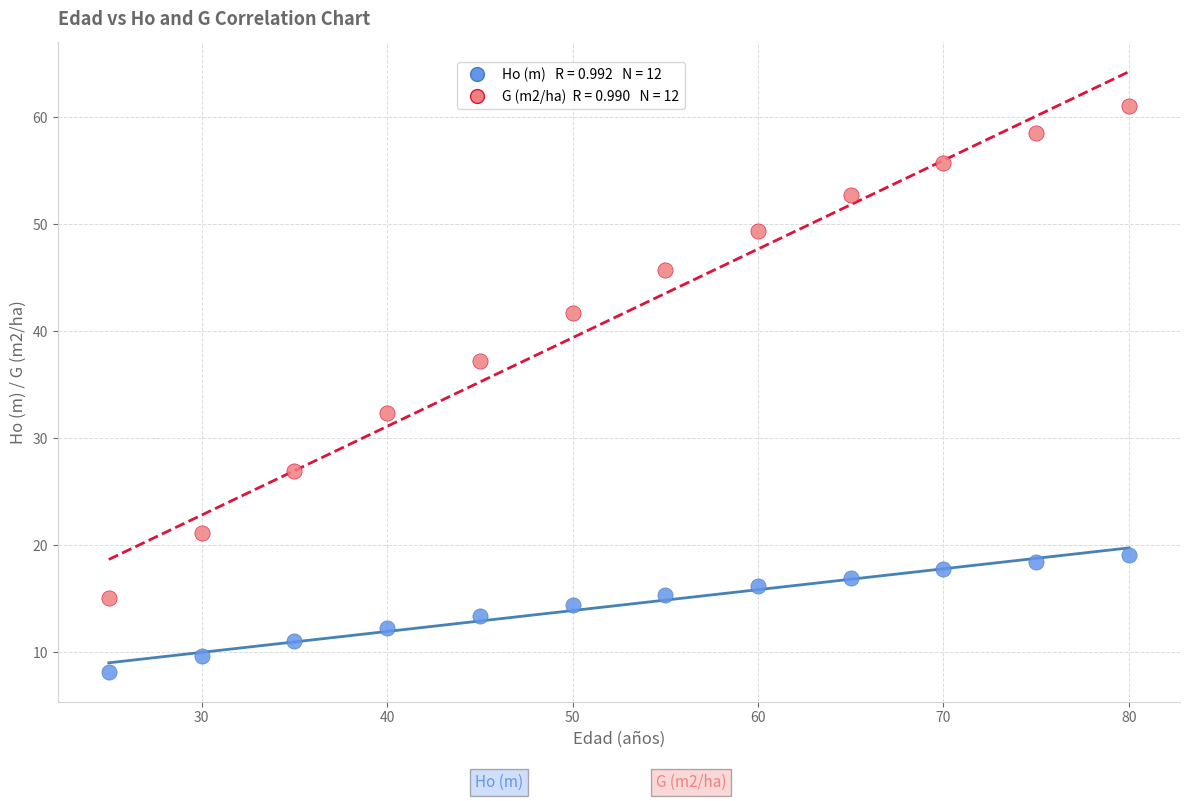

Across all data points, what is the range of X values (max minus min)?

55.0